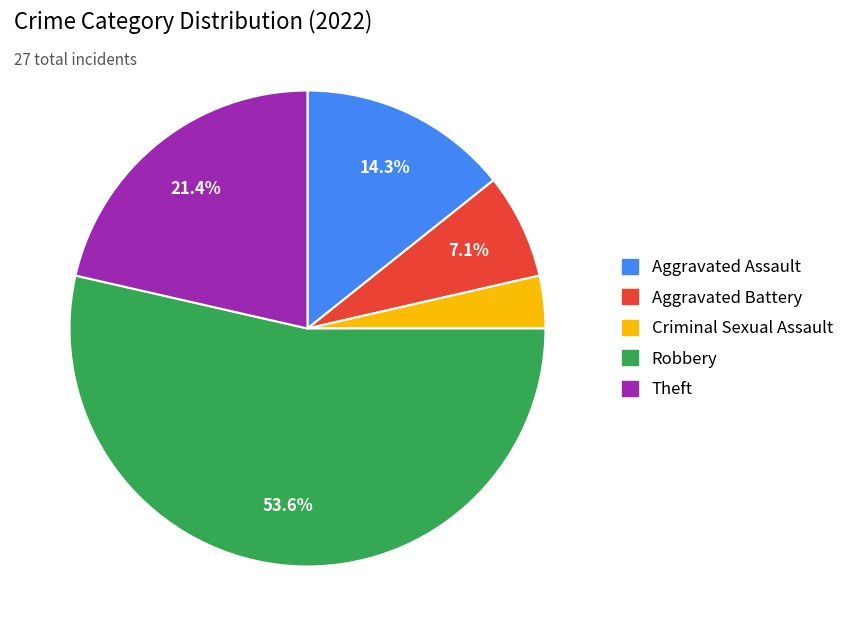

Which category accounts for the majority?

Robbery